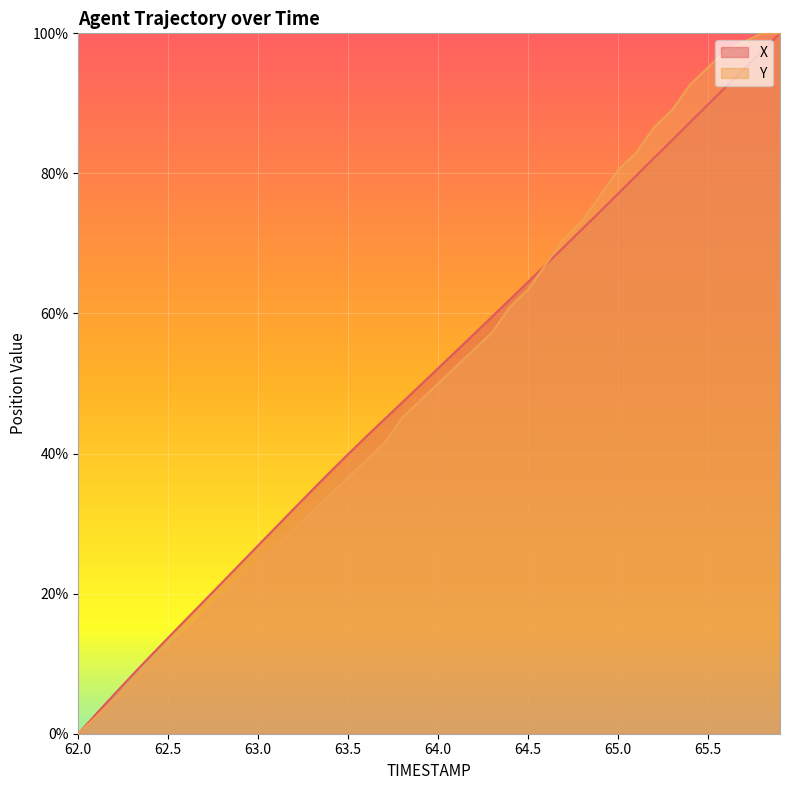

How many data points in Y are less than 49?

20